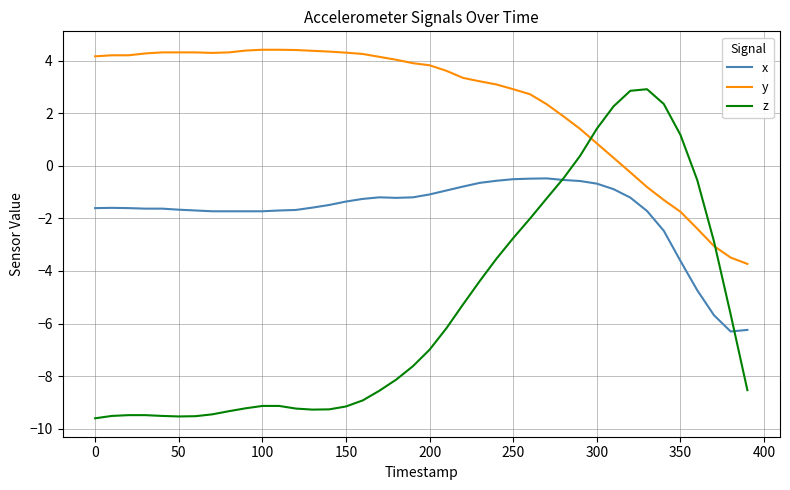

Does the chart have visible grid lines?

Yes